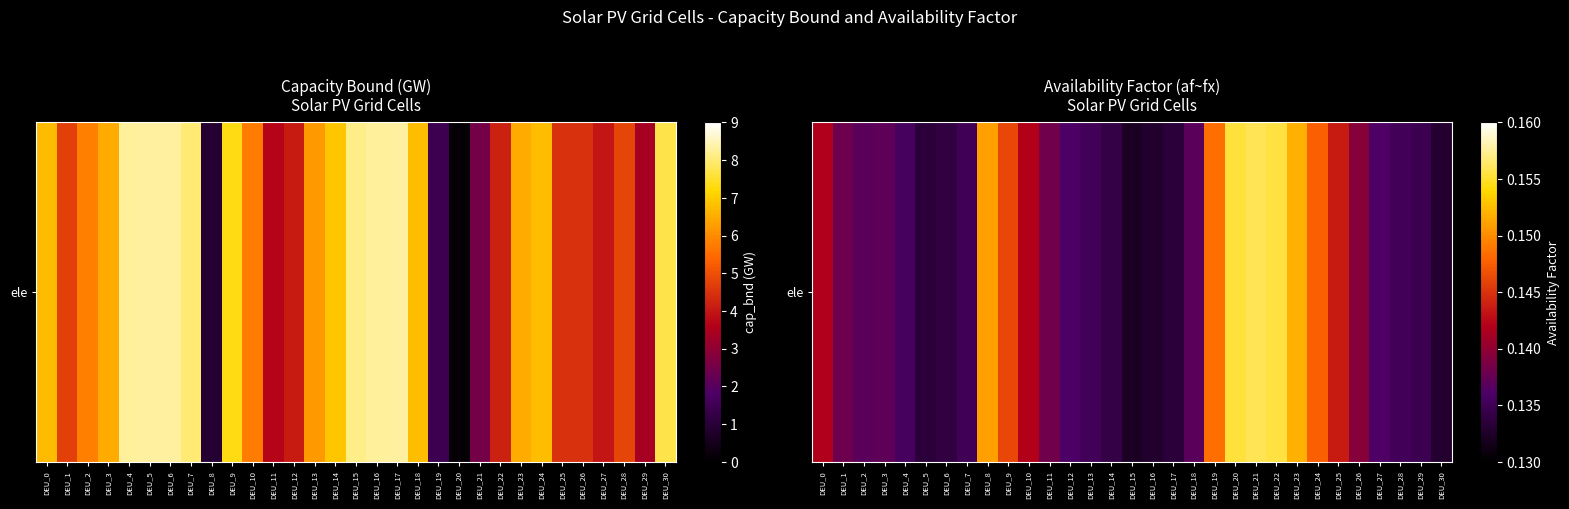

Reading right to left, list all the values displayed in this chart.

0.1	0.1	0.1	0.1	0.1	0.1	0.1	0.2	0.2	0.2	0.2	0.1	0.1	0.1	0.1	0.1	0.1	0.1	0.1	0.1	0.1	0.1	0.2	0.1	0.1	0.1	0.1	0.1	0.1	0.1	0.1